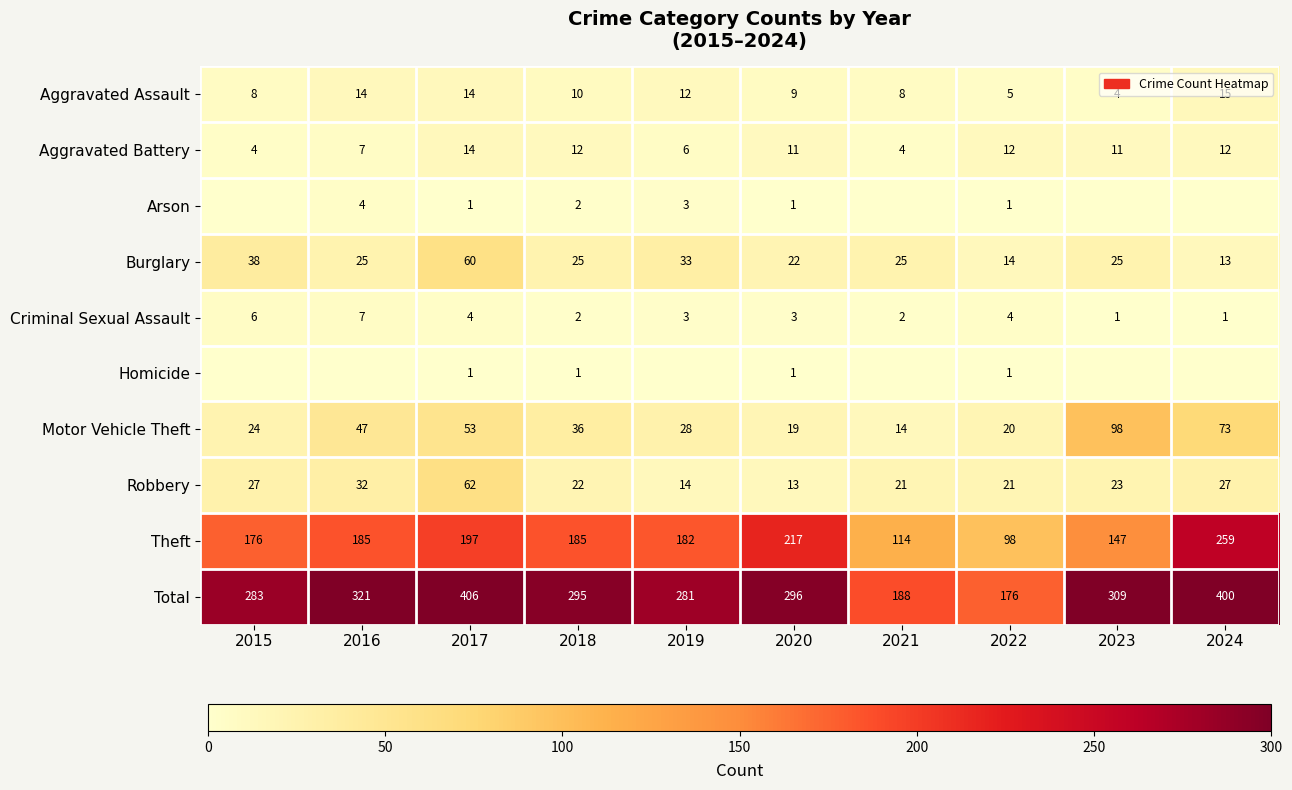

How many Aggravated Battery values are between 6 and 12?

7